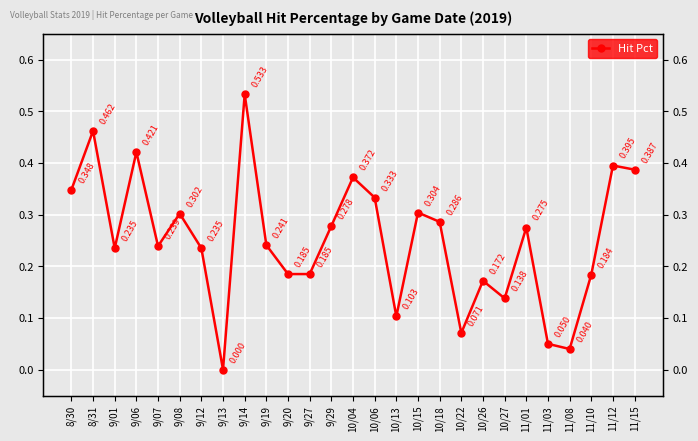

Which label corresponds to the smallest value in the chart?

9/13